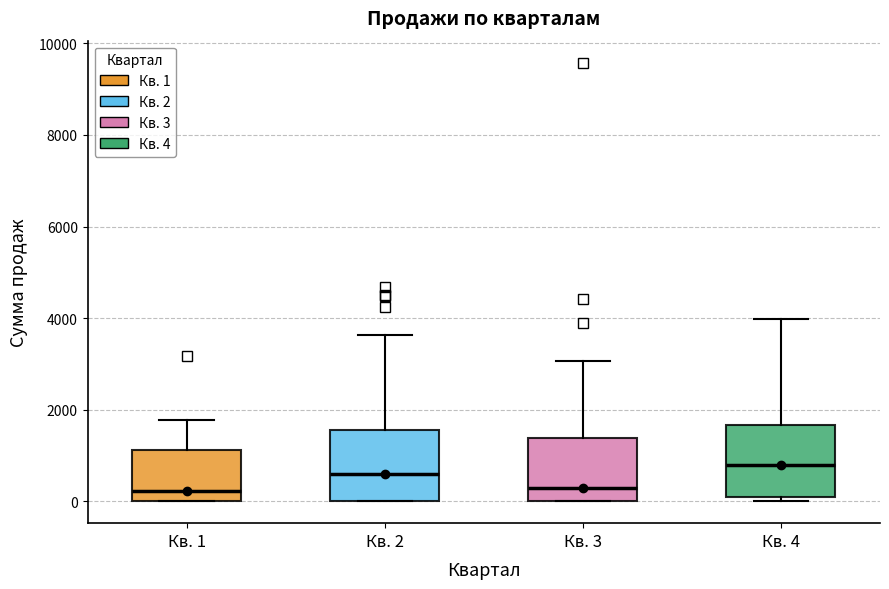

Reading left to right, read every box against the y-axis: the position of its median line, the range the box covers, and the ends of its whiskers. The values are not printed on the chart, so give them approximately, as read against the axis.

Кв. 1: median 200, box 0 to 1200, whiskers 0 to 1800
Кв. 2: median 600, box 0 to 1600, whiskers 0 to 3600
Кв. 3: median 200, box 0 to 1400, whiskers 0 to 3000
Кв. 4: median 800, box 0 to 1600, whiskers 0 (just below the box's lower edge) to 4000